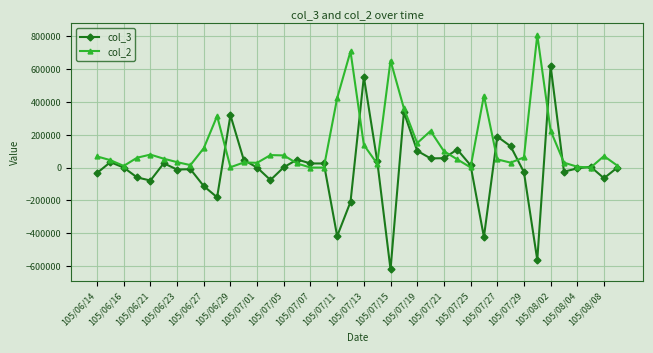

Rank the series by their average value, from highest to lowest.

col_2, col_3